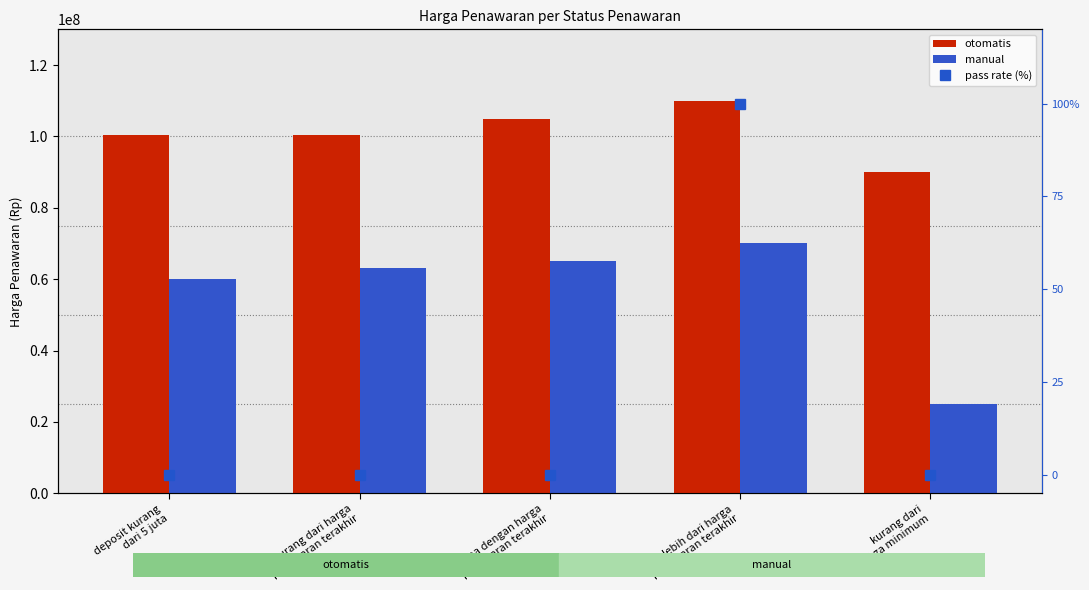

How many values in pass rate (%) are above zero?

1